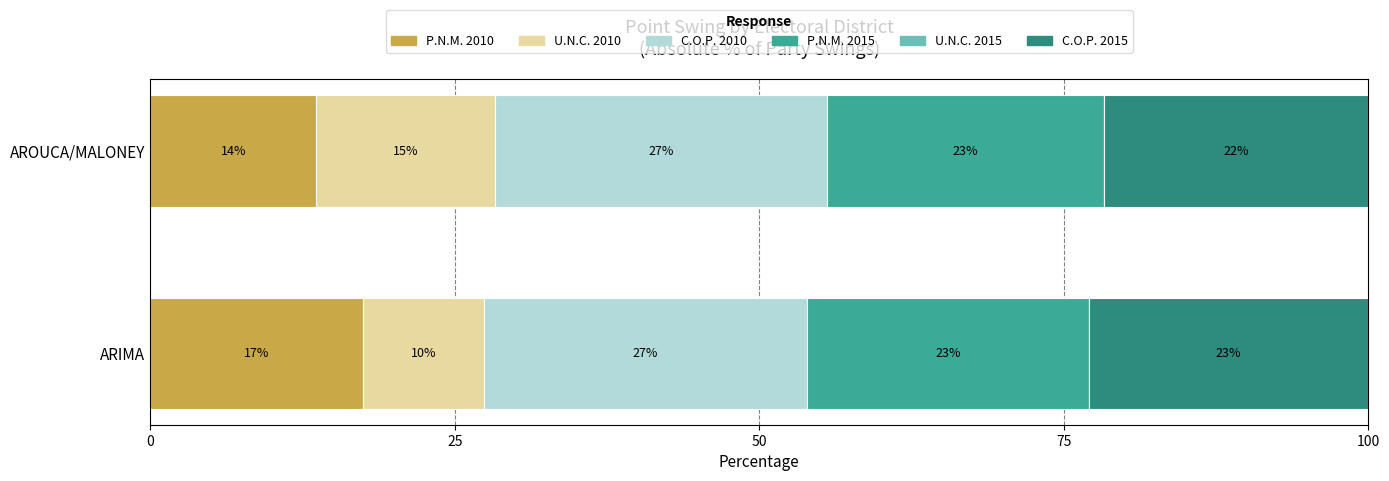

What are all the series names shown in the legend?

P.N.M. 2010, U.N.C. 2010, C.O.P. 2010, P.N.M. 2015, U.N.C. 2015, C.O.P. 2015